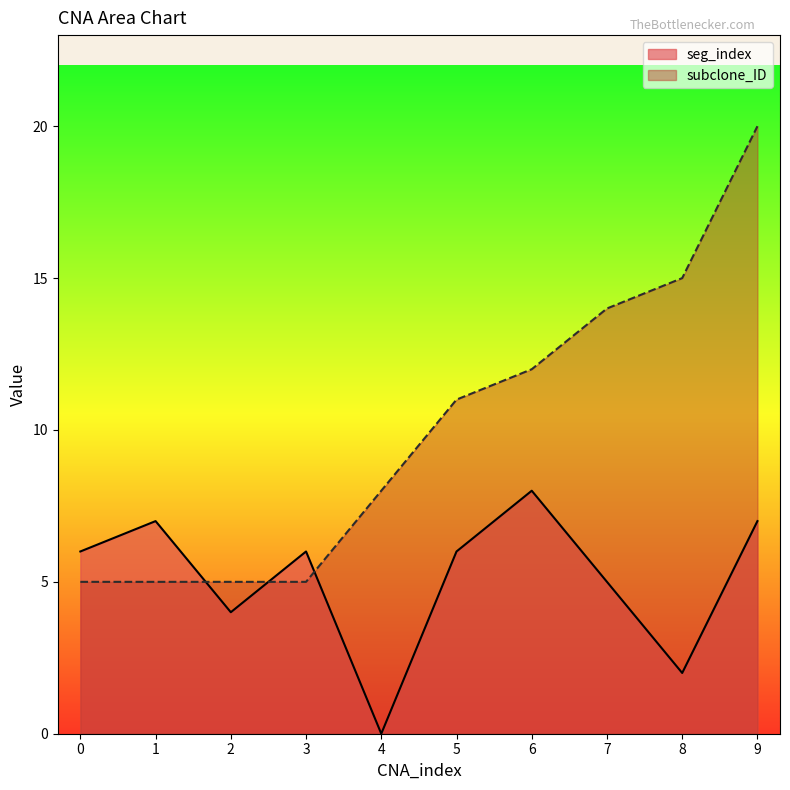

Reading right to left, extract all data points from this chart.

seg_index: 9=7	8=2	7=5	6=8	5=6	4=0	3=6	2=4	1=7	0=6
subclone_ID: 9=20	8=15	7=14	6=12	5=11	4=8	3=5	2=5	1=5	0=5